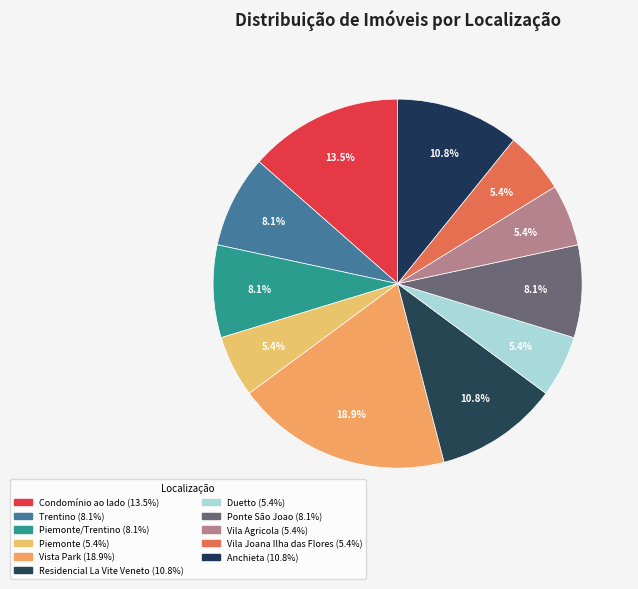

Rank the categories by value from highest to lowest.

Vista Park, Condomínio ao lado, Residencial La Vite Veneto, Anchieta, Trentino, Piemonte/Trentino, Ponte São Joao, Piemonte, Duetto, Vila Agricola, Vila Joana Ilha das Flores